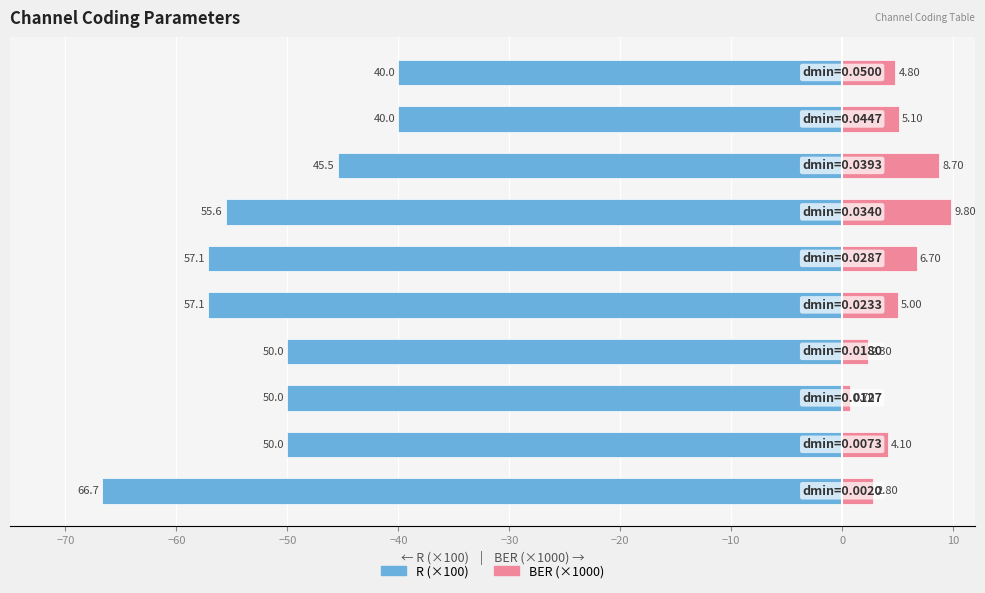

What is the approximate value of R (×100) at −20?

-55.6